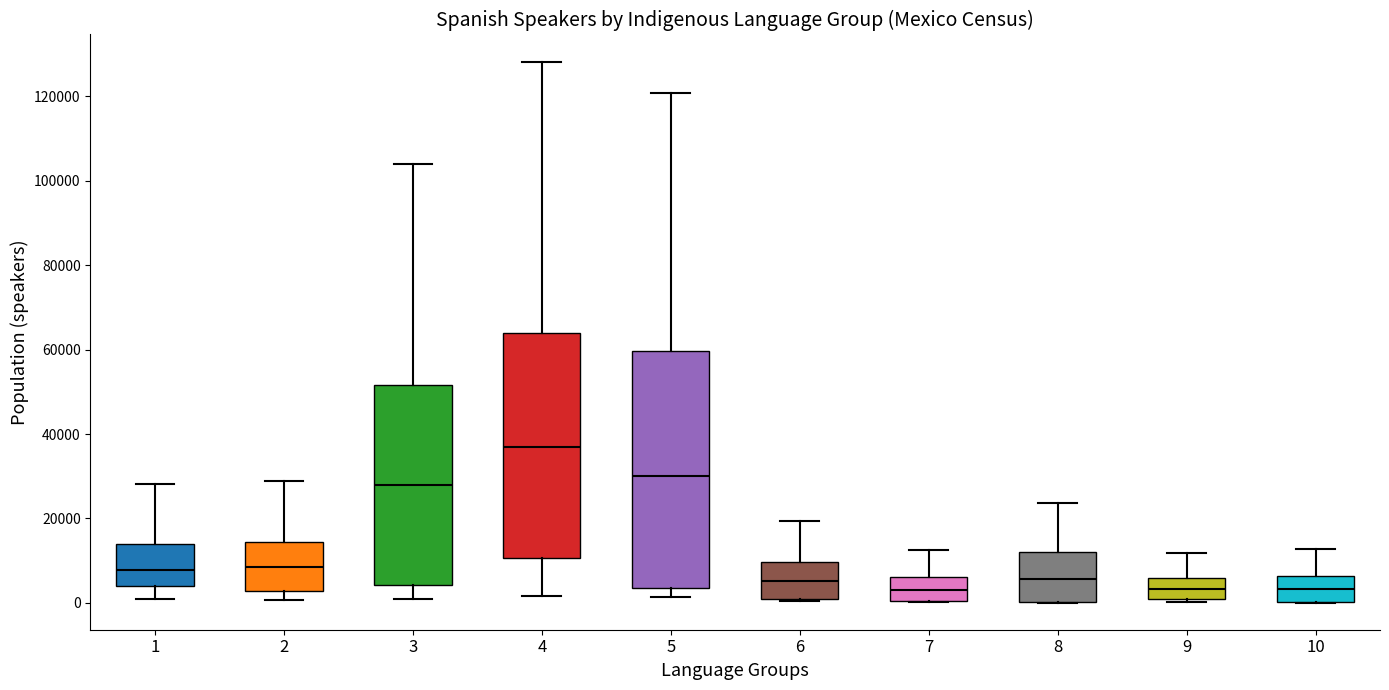

Reading left to right, read every box against the y-axis: the position of its median line, the range the box covers, and the ends of its whiskers. The values are not printed on the chart, so give them approximately, as read against the axis.

1: median 8000, box 4000 to 14000, whiskers 0 to 28000
2: median 8000, box 2000 to 14000, whiskers 0 to 28000
3: median 28000, box 4000 to 52000, whiskers 0 to 104000
4: median 36000, box 10000 to 64000, whiskers 2000 to 128000
5: median 30000, box 4000 to 60000, whiskers 2000 to 120000
6: median 6000, box 0 to 10000, whiskers 0 to 20000
7: median 4000, box 0 to 6000, whiskers 0 to 12000
8: median 6000, box 0 to 12000, whiskers 0 to 24000
9: median 4000, box 0 to 6000, whiskers 0 (just below the box's lower edge) to 12000
10: median 4000, box 0 to 6000, whiskers 0 to 12000